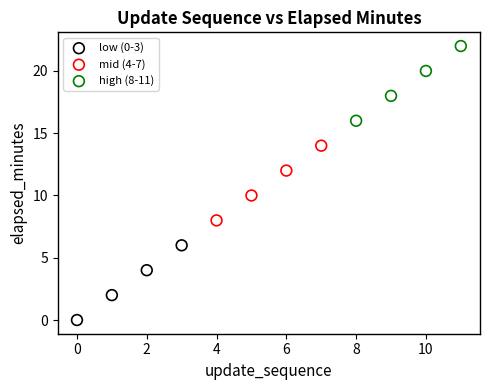

What are all the series names shown in the legend?

low (0-3), mid (4-7), high (8-11)